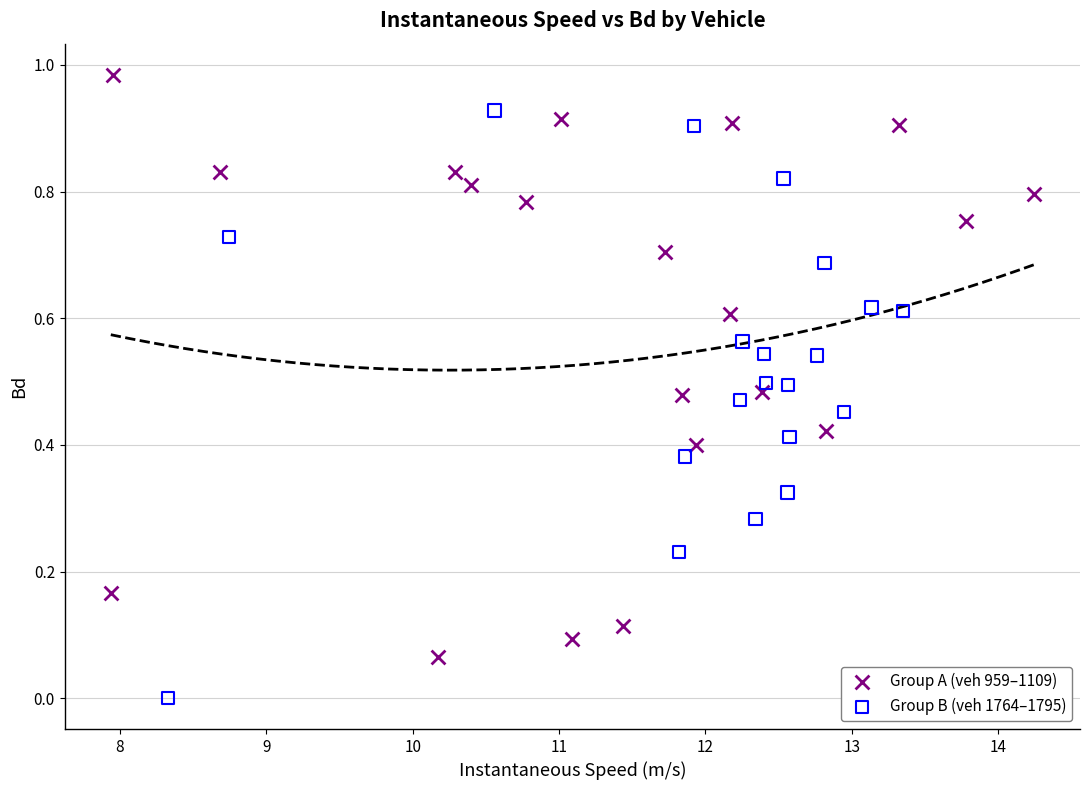

Which series contains the highest Y value?

Group A (veh 959–1109)